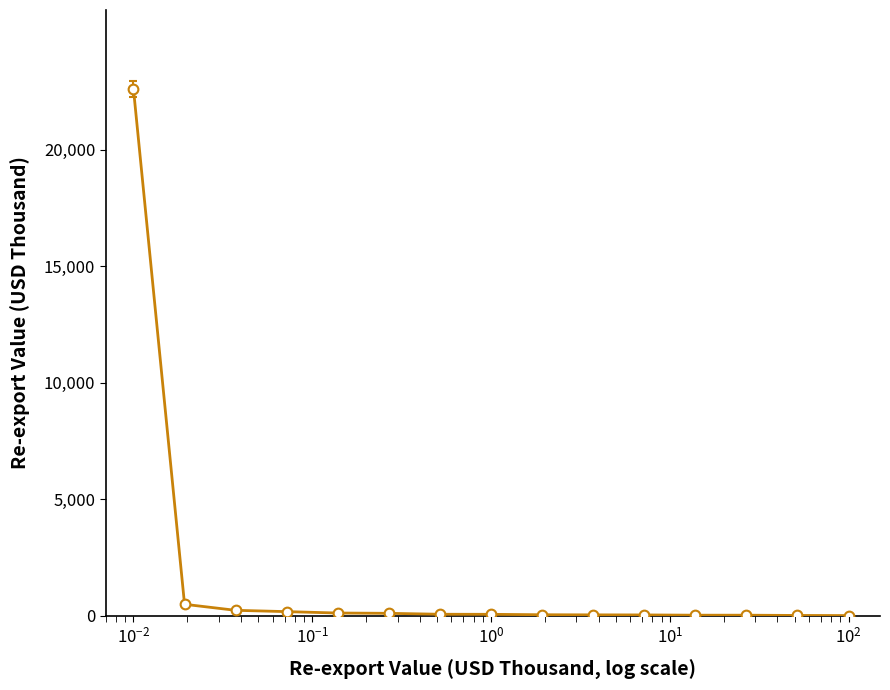

What is the difference between the maximum and minimum values?

22603.8